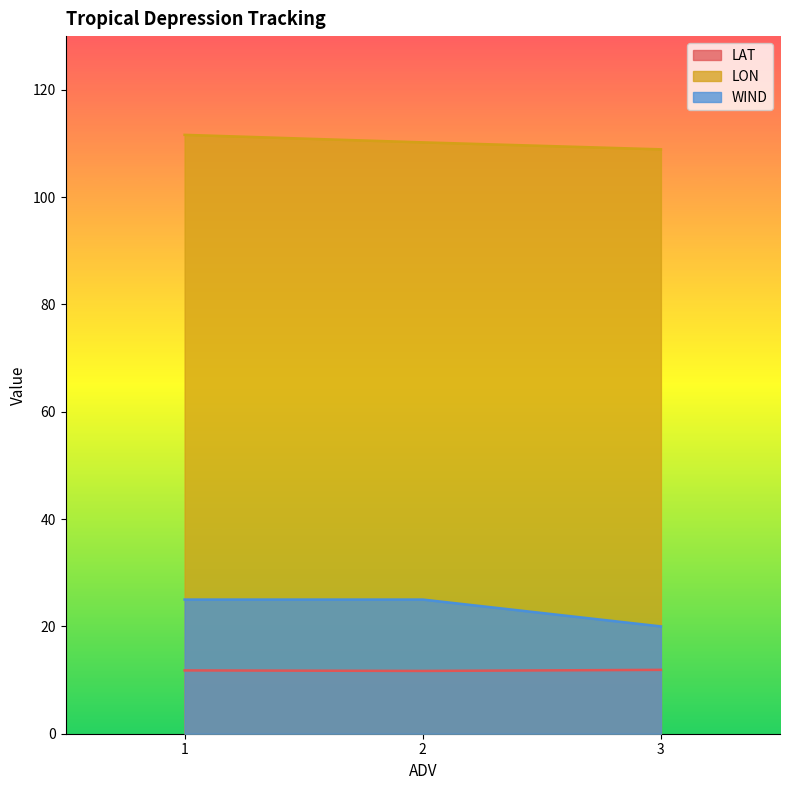

Reading left to right, what are all the values shown in this chart?

LAT: 1=11.8	2=11.7	3=11.9
LON: 1=111.6	2=110.2	3=108.9
WIND: 1=25.0	2=25.0	3=20.0